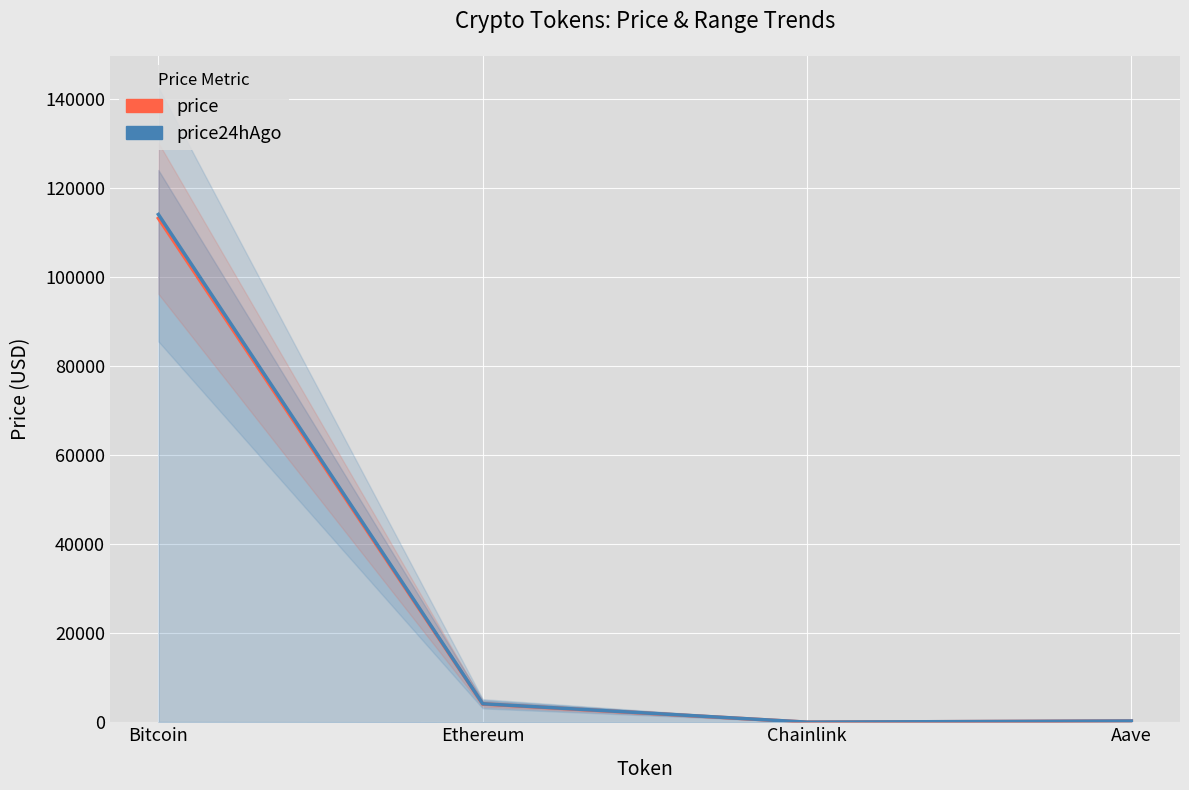

What is the label of the 2nd point from the left?

Ethereum